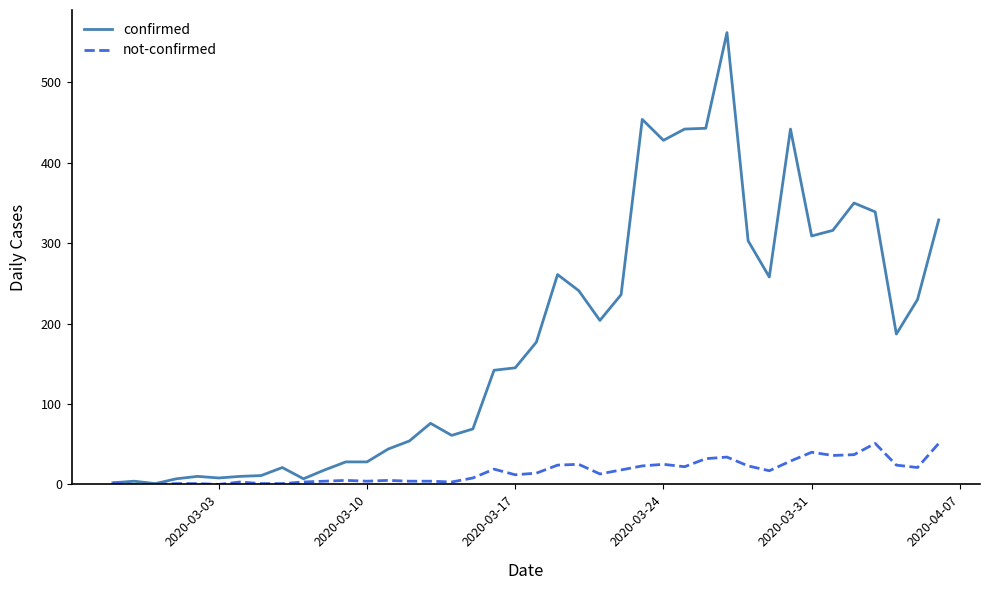

What is the maximum value for confirmed?

562